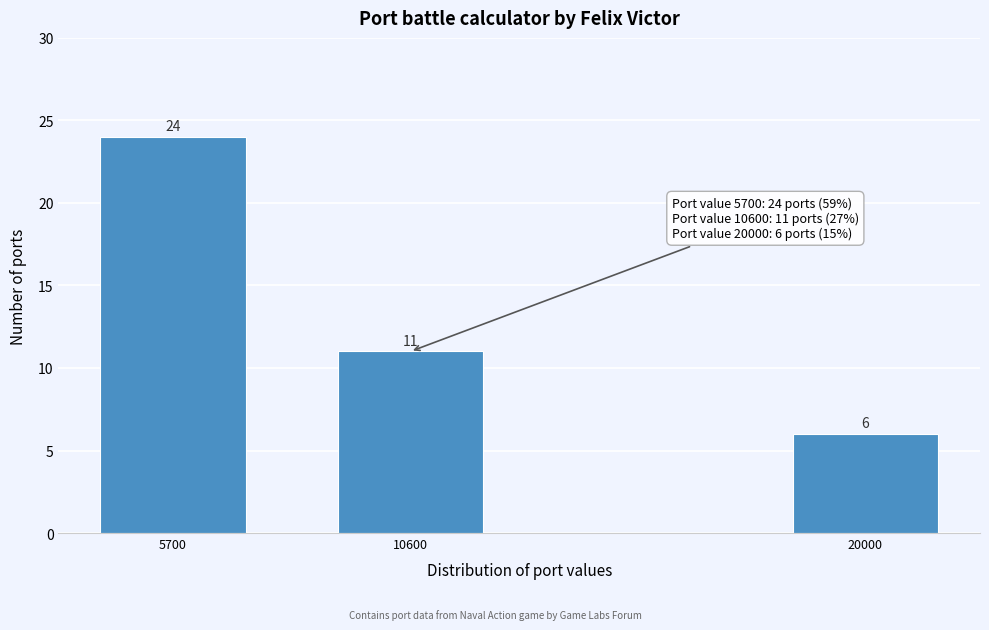

Reading left to right, what are all the values shown in this chart?

5700=24	10600=11	20000=6